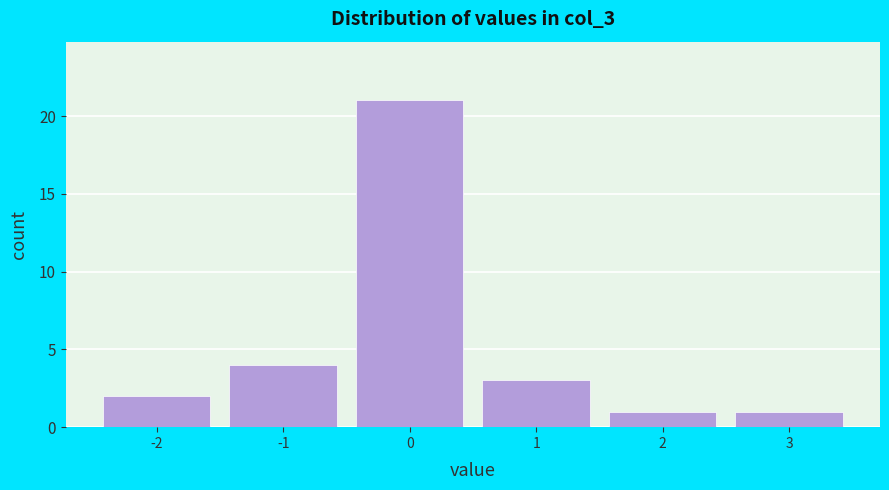

Reading left to right, list every bar in this chart as the range it spans on the x-axis followed by its height. The values are not printed on the chart, so give them approximately, as read against the axis.

-2.5 to -1.5: 2
-1.5 to -0.5: 4
-0.5 to 0.5: 21
0.5 to 1.5: 3
1.5 to 2.5: 1
2.5 to 3.5: 1